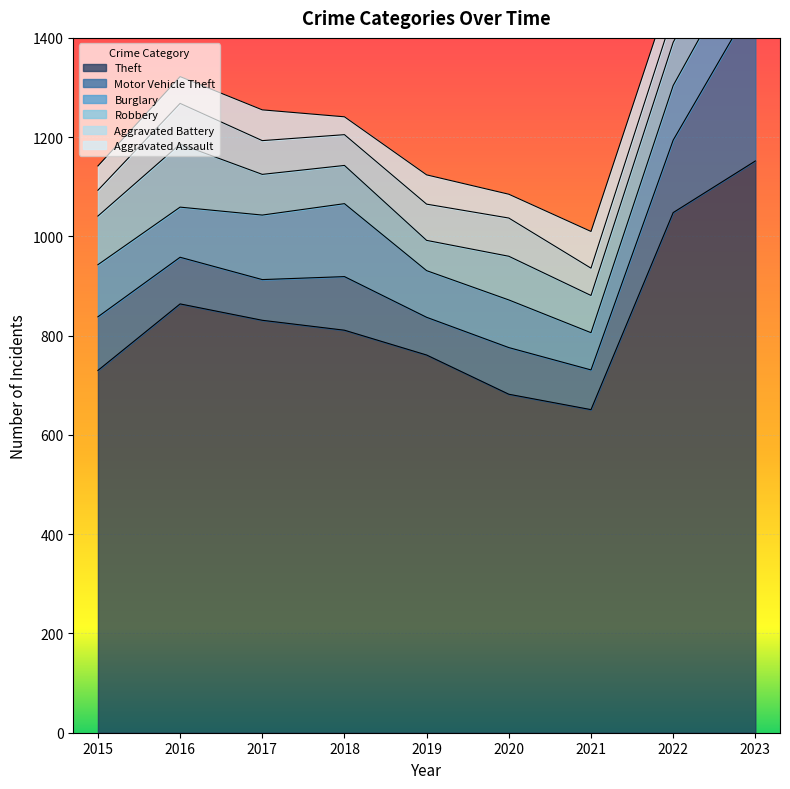

What are all the series names shown in the legend?

Theft, Motor Vehicle Theft, Burglary, Robbery, Aggravated Battery, Aggravated Assault